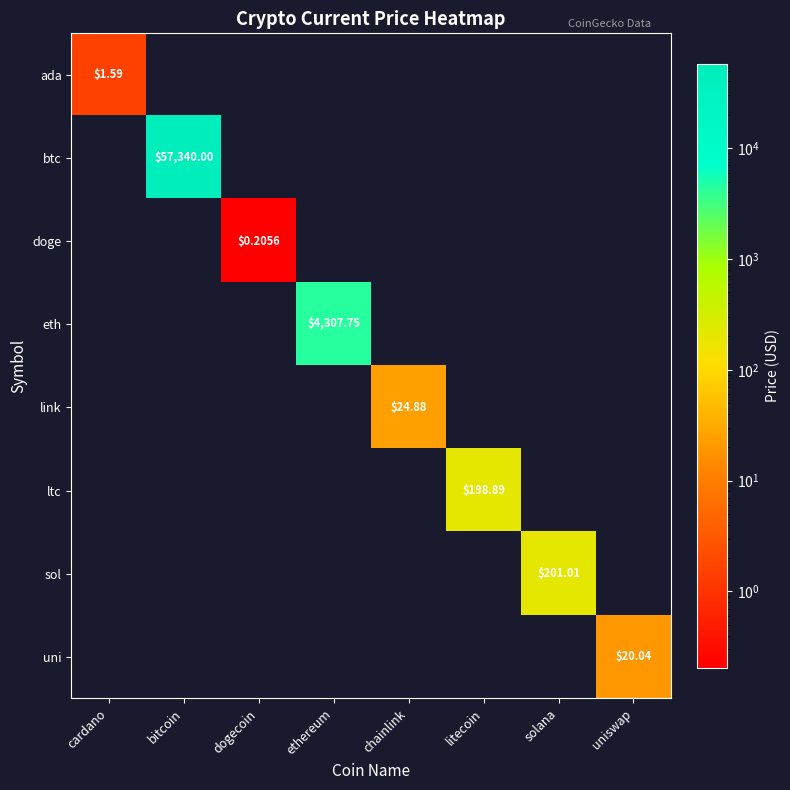

Which has a higher value, uniswap or ethereum?

ethereum